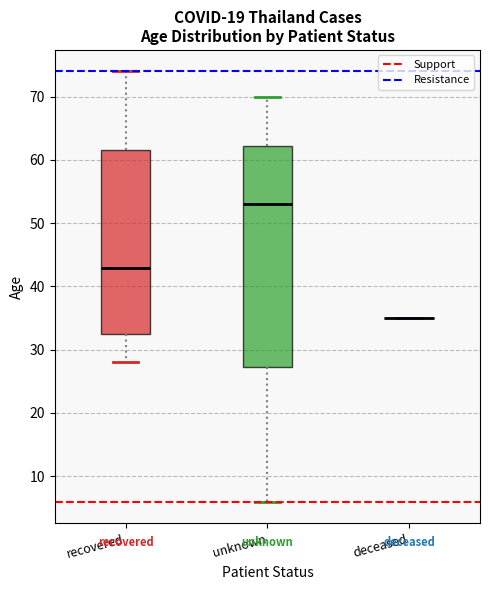

Where is the upper edge of the box for recovered on the y-axis? The values are not printed on the chart, so give them approximately, as read against the axis.

62